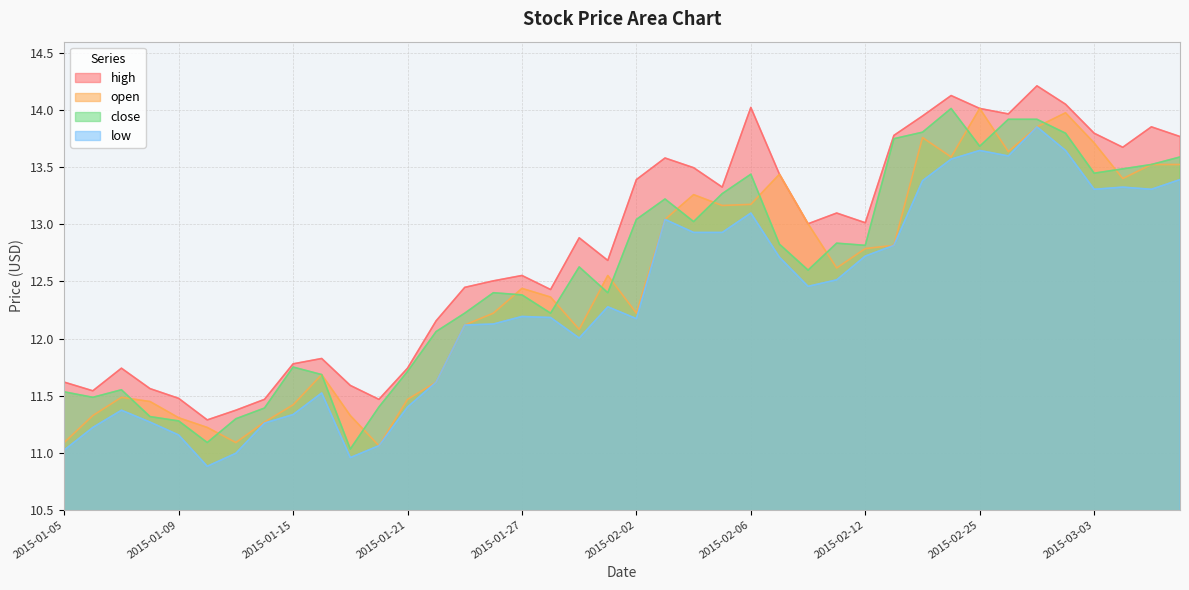

Between 2015-01-14 and 2015-01-16, which is larger?

2015-01-16